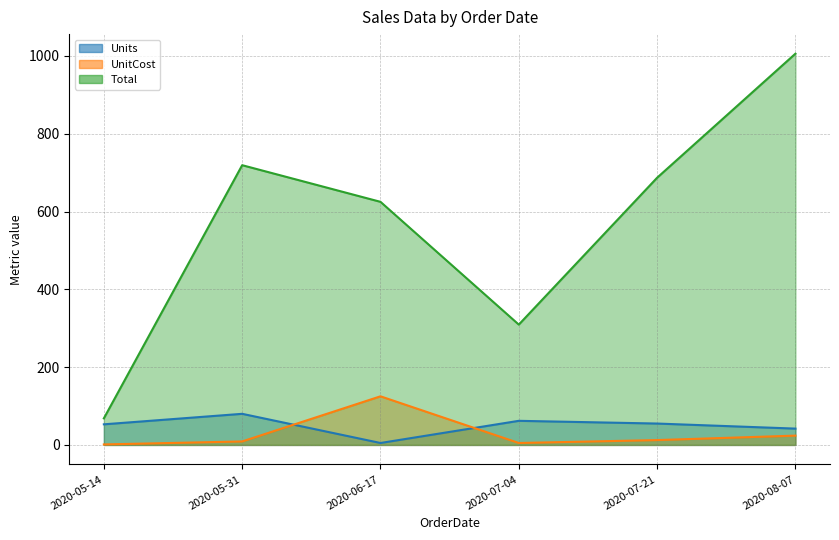

What is the difference between the maximum and minimum values in the UnitCost series?

123.7